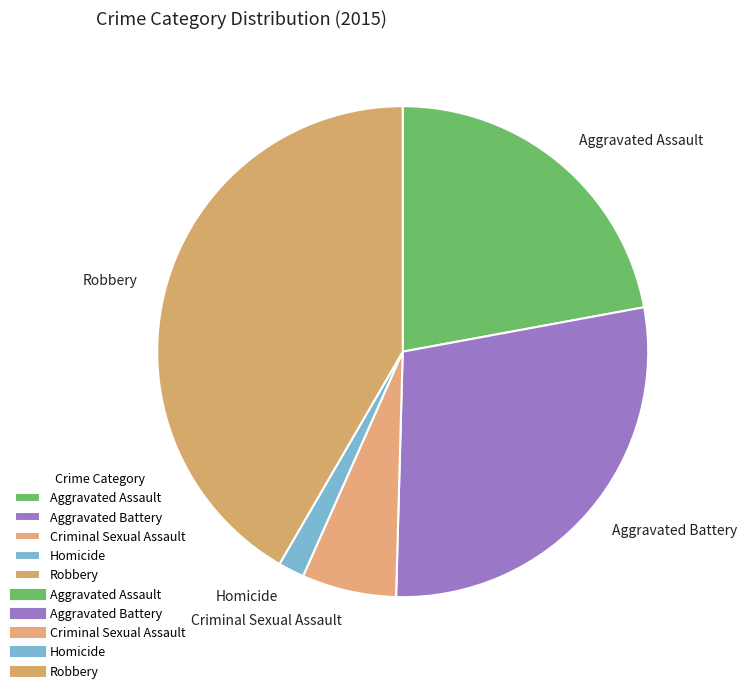

What is the smallest slice in the pie chart?

Homicide